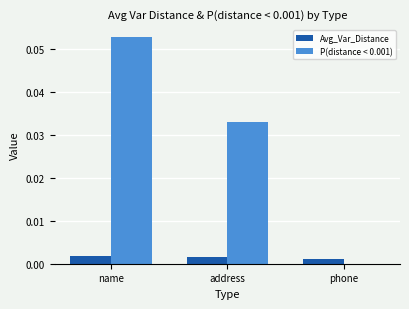

The value of Avg_Var_Distance at address is 0.0. True or false?

True